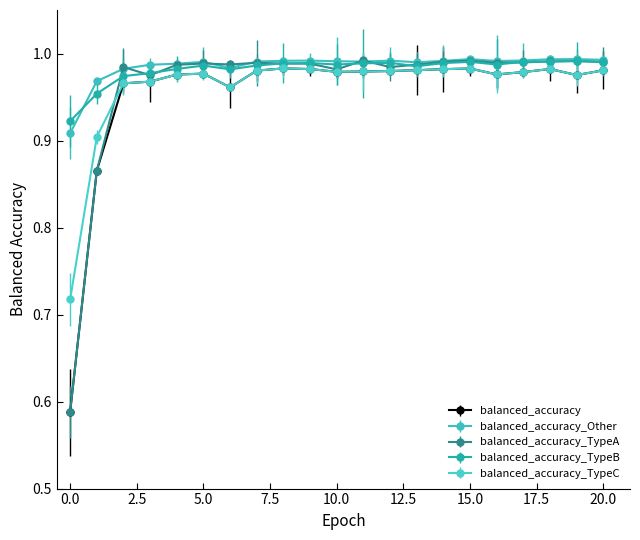

At how many categories does at least one series exceed 0?

21